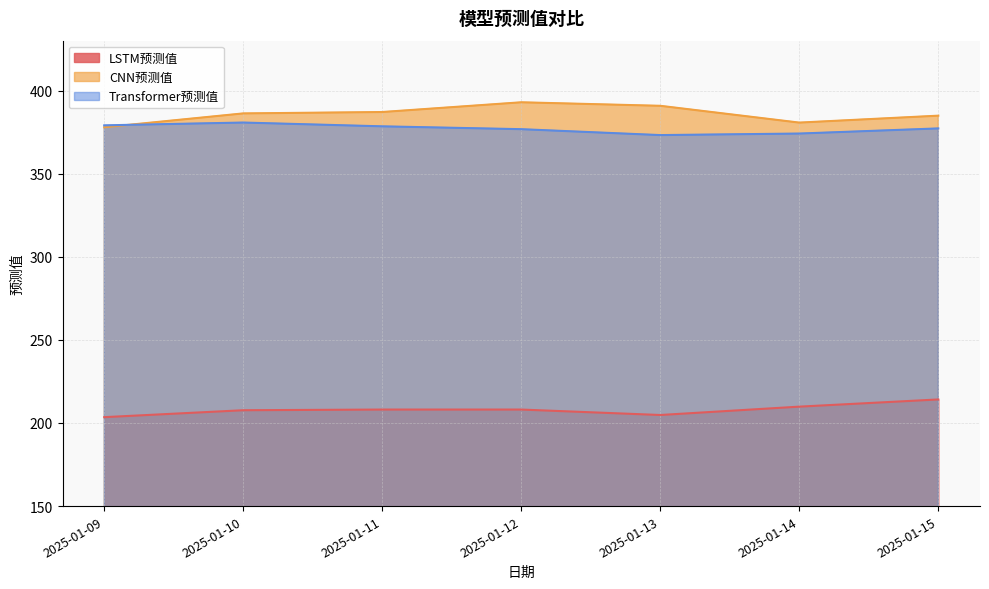

Count the number of categories in the chart.

7